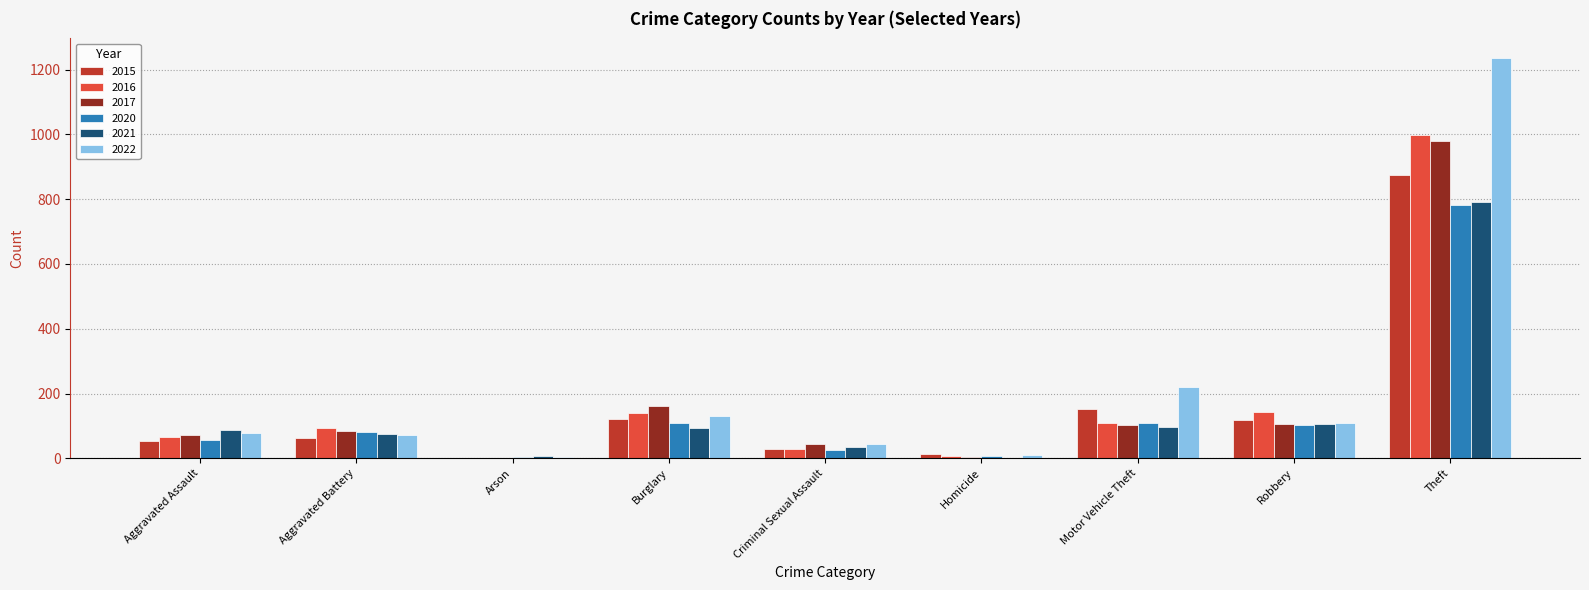

How many series are shown in this chart?

6